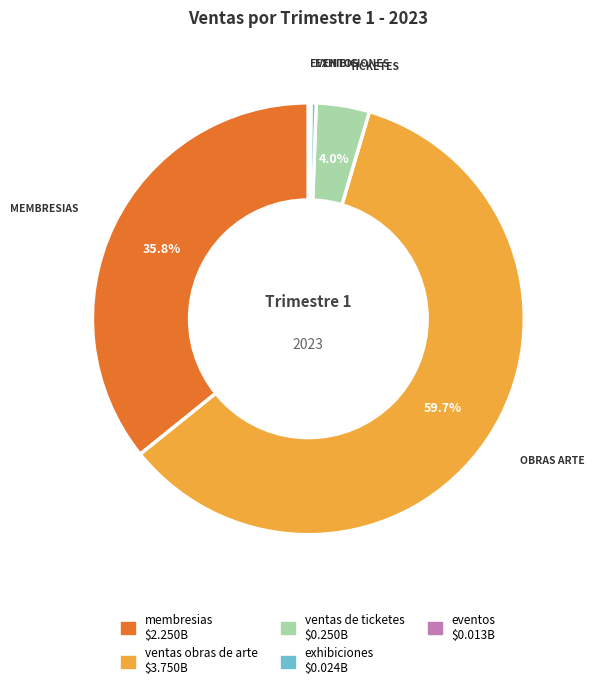

Is there a majority slice in this chart?

Yes